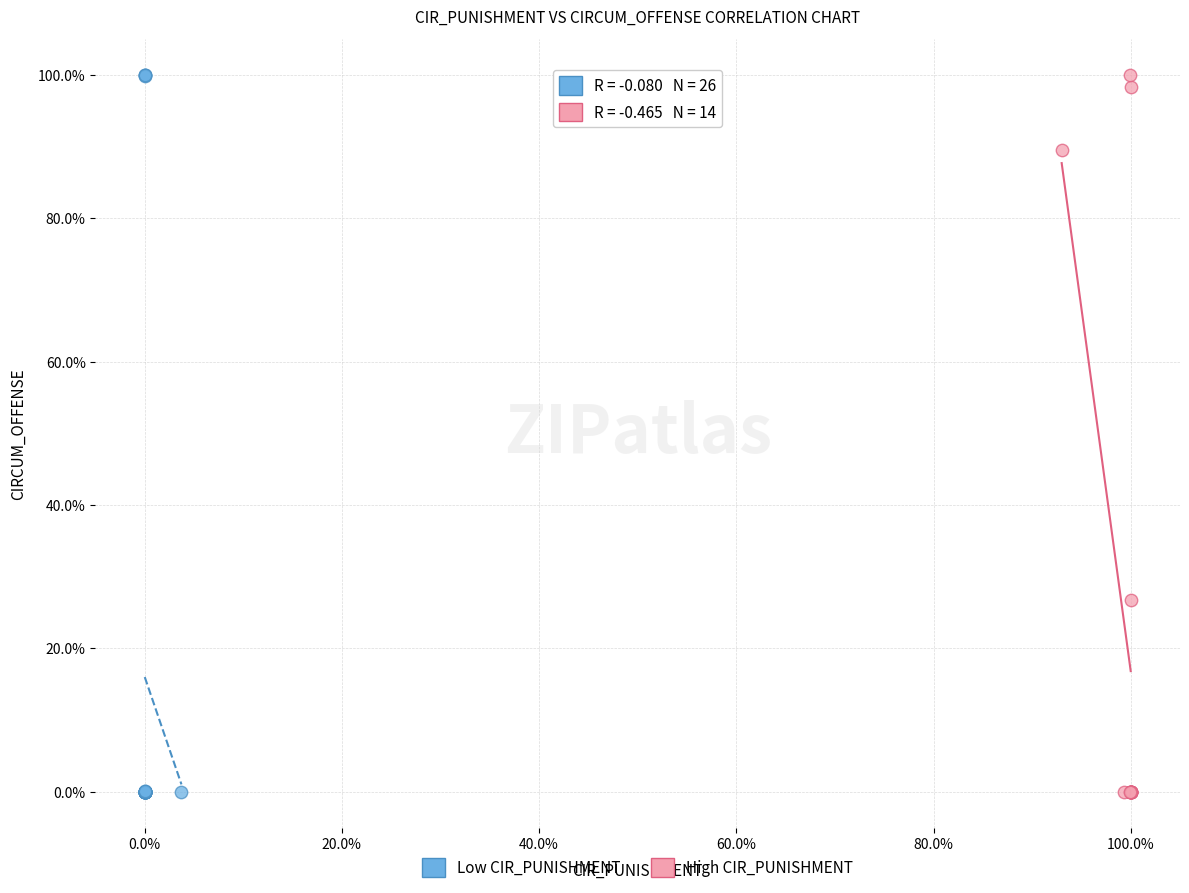

What are all the series names shown in the legend?

Low CIR_PUNISHMENT, High CIR_PUNISHMENT